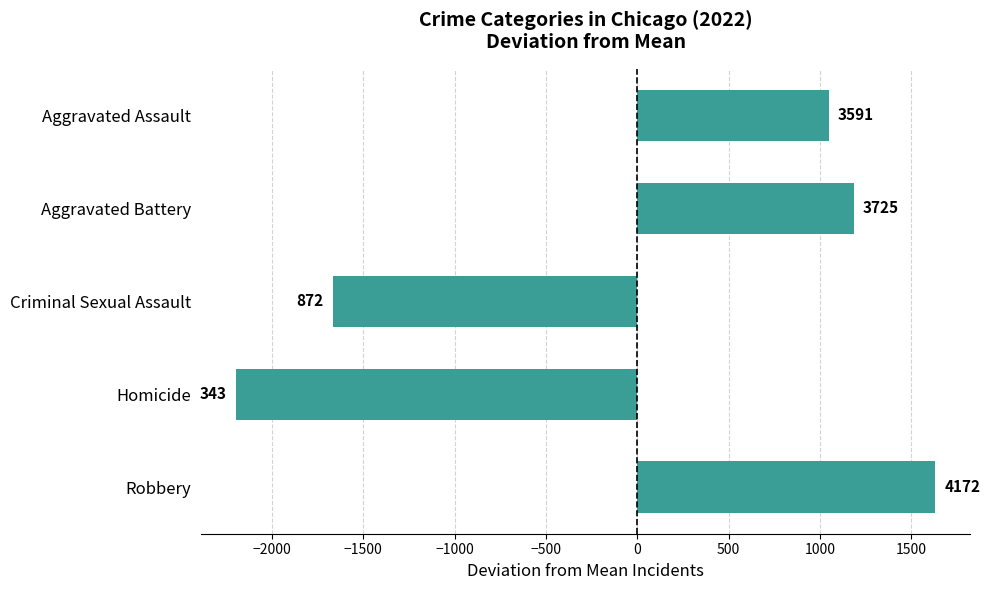

What is the change in value from Aggravated Battery to Criminal Sexual Assault?

-2853.0